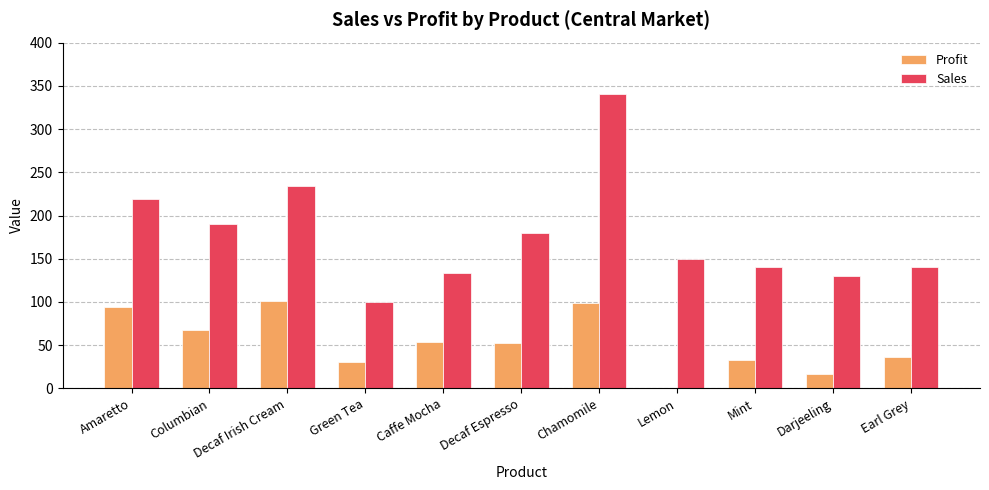

Is it true that Profit equals 99 at Chamomile?

True